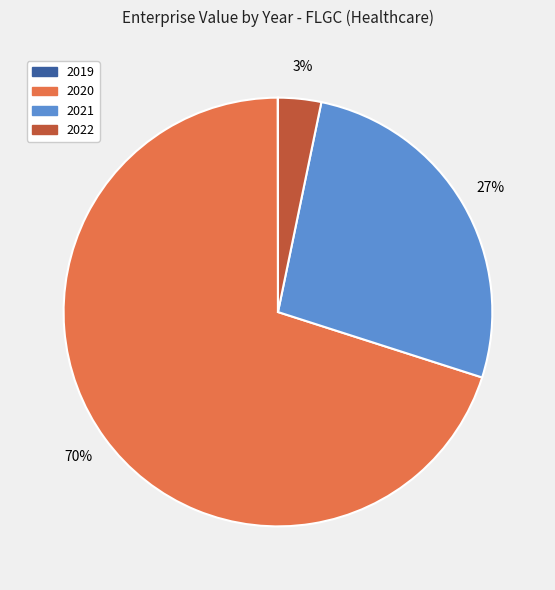

To the nearest percent, what is the difference between the largest and smallest slice percentages?

70%